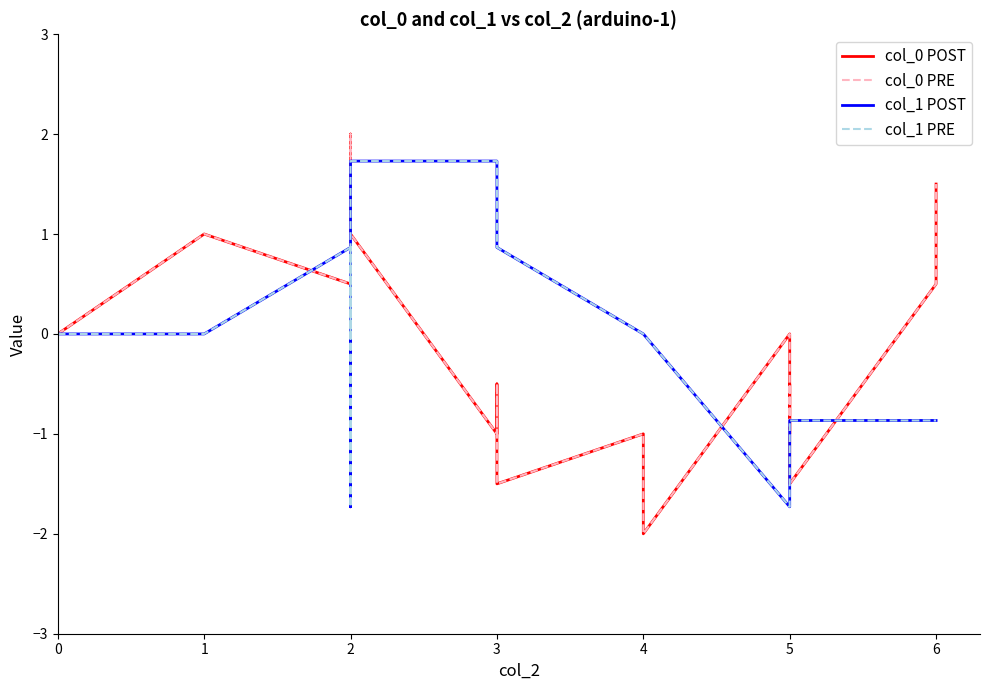

At which category does col_0 POST reach its first local valley?

2